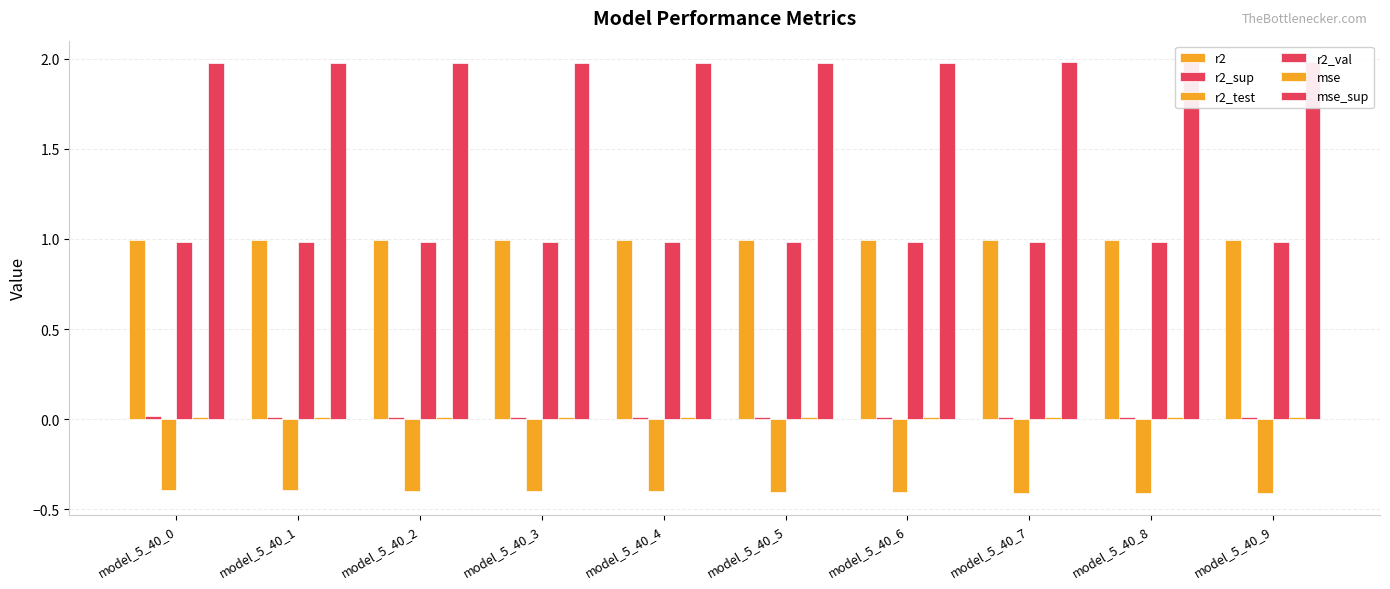

At which category does the chart reach its peak across all series?

model_5_40_9